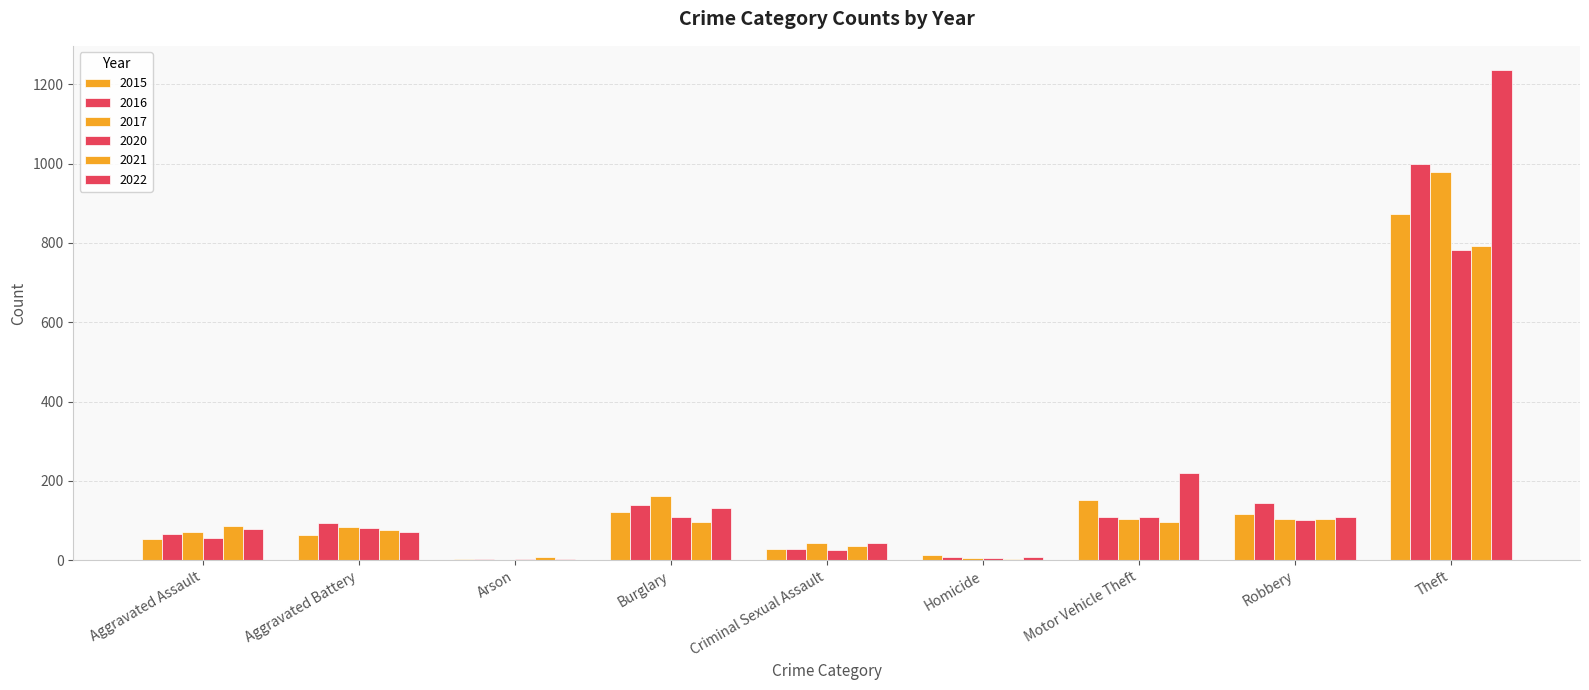

Between Aggravated Assault and Motor Vehicle Theft, which is larger?

Motor Vehicle Theft